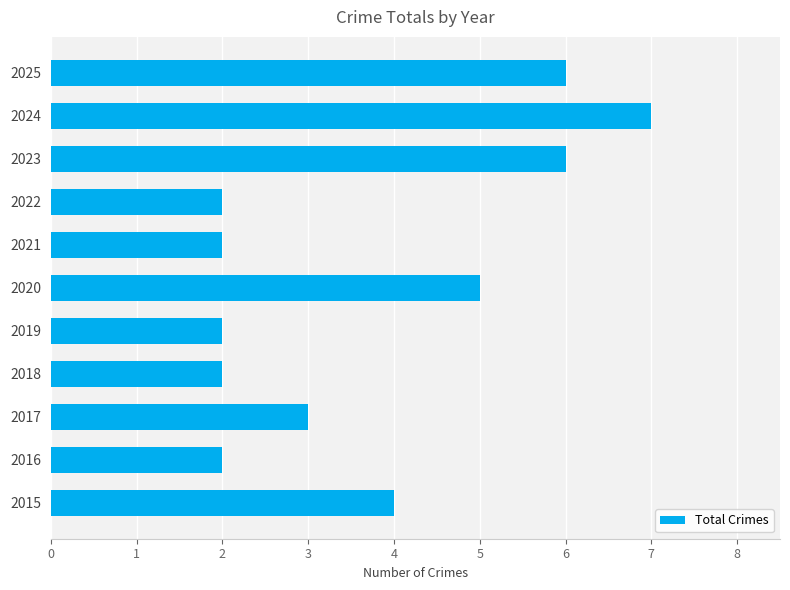

What is the approximate value at 2024?

7